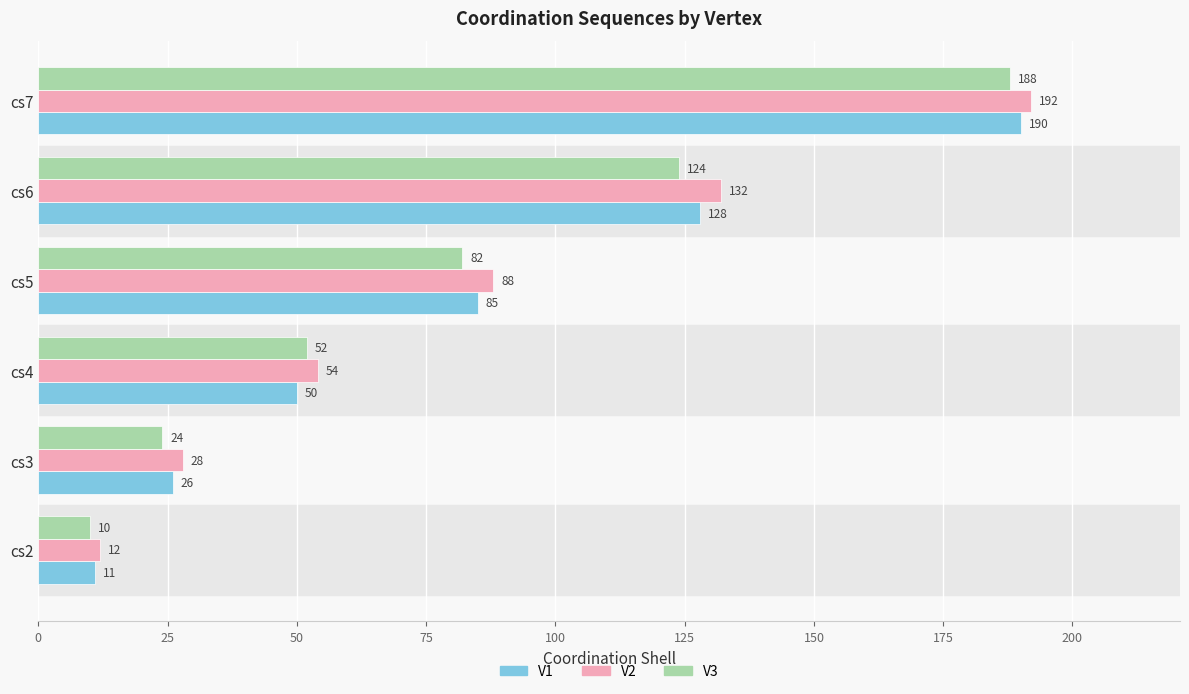

At which label is V3 closest to 99?

cs5